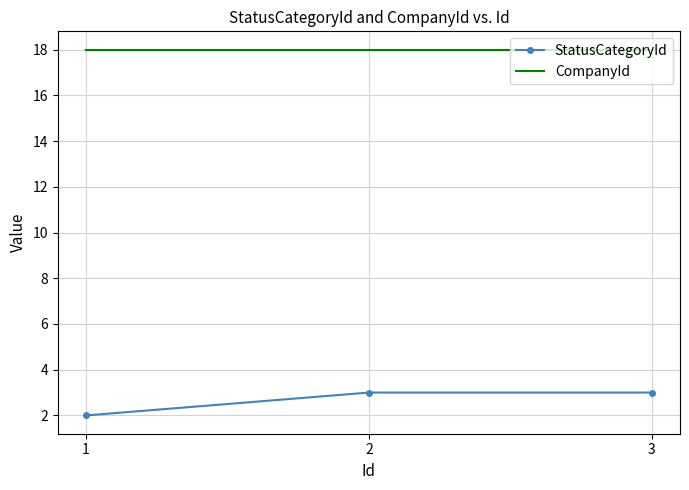

What are all the series names shown in the legend?

StatusCategoryId, CompanyId